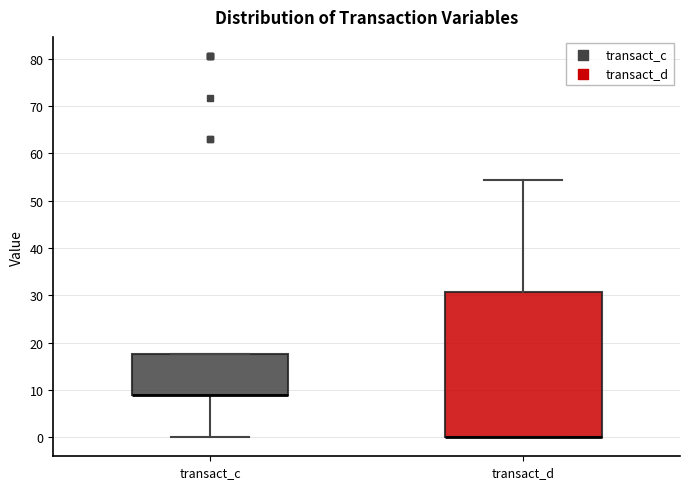

Where does the upper whisker of the box for transact_d end on the y-axis? The values are not printed on the chart, so give them approximately, as read against the axis.

54